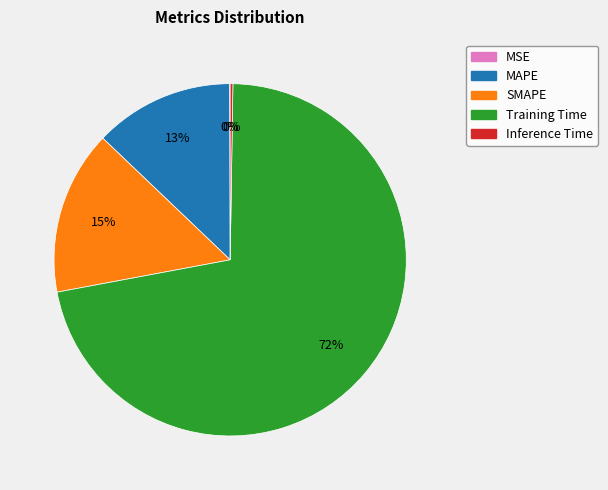

True or false: SMAPE accounts for 15% of the total.

True